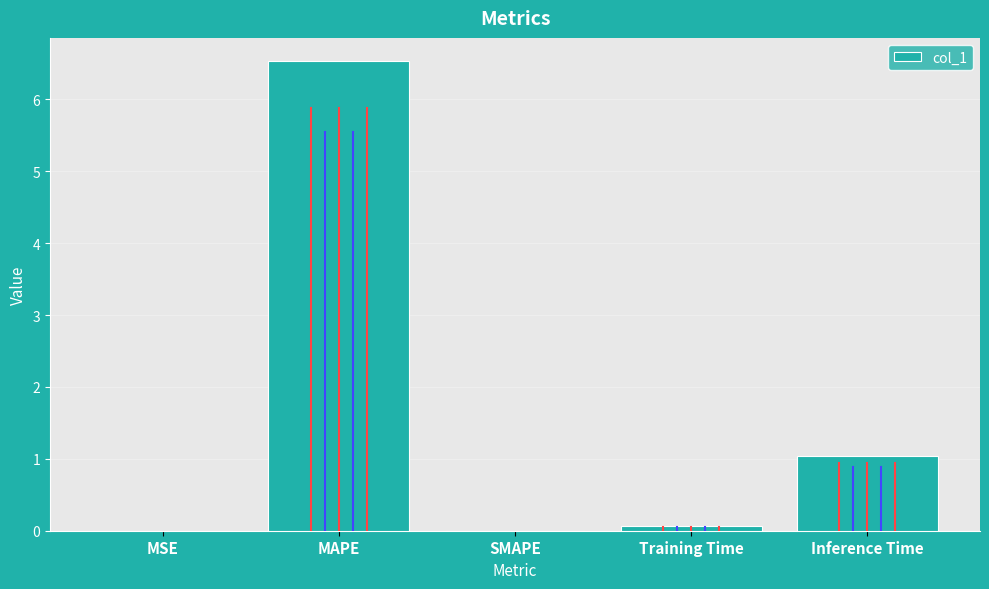

What is the sum of the values at Training Time and Inference Time?

1.1